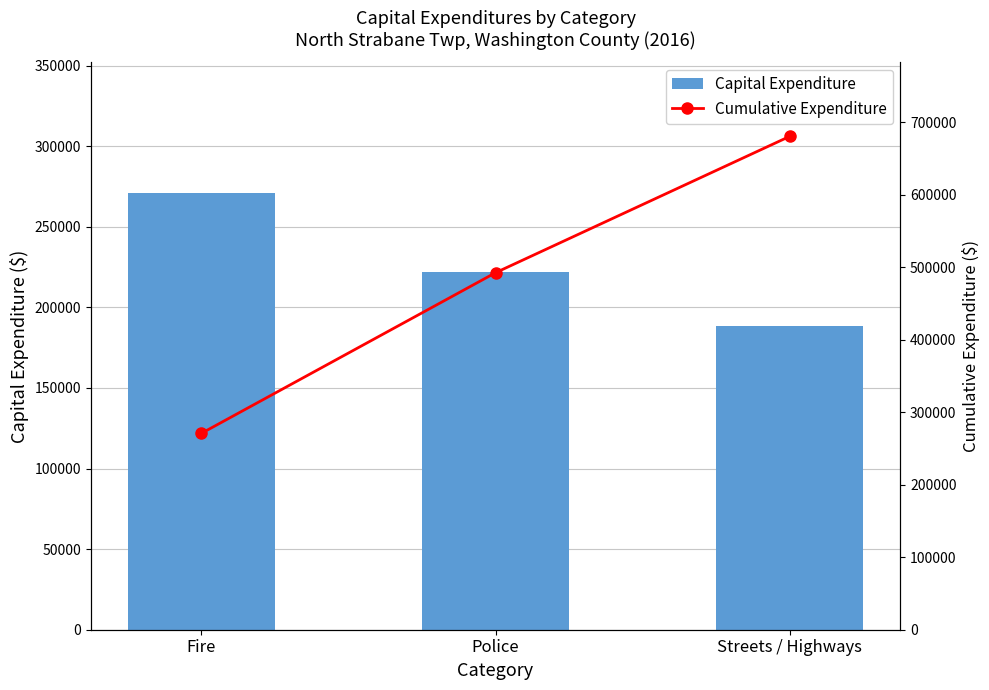

What is the greatest value displayed?

680774